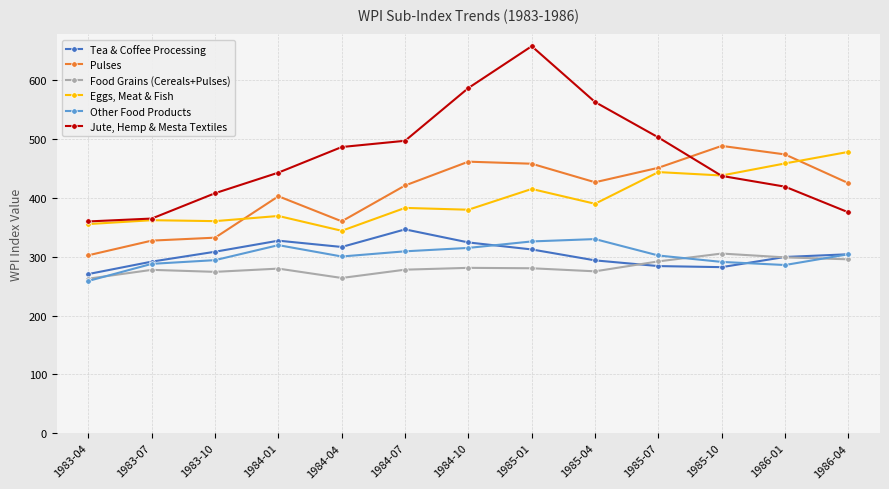

What is the value of the Food Grains (Cereals+Pulses) point at the 3rd from the left?

274.3